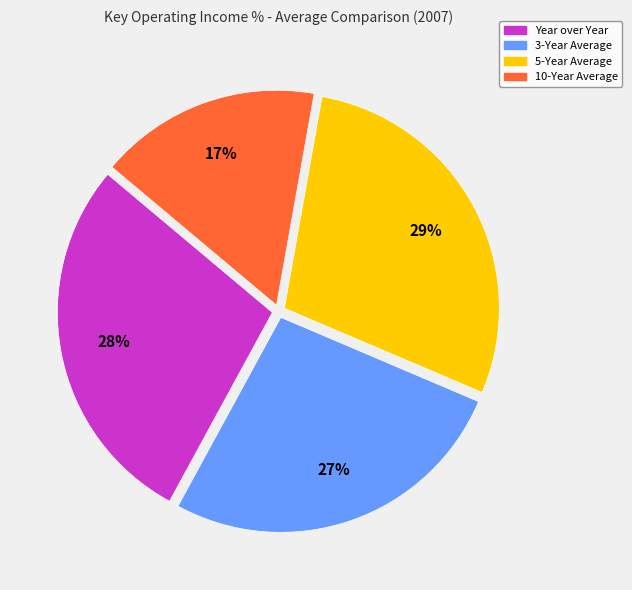

True or false: 5-Year Average accounts for 22% of the total.

False